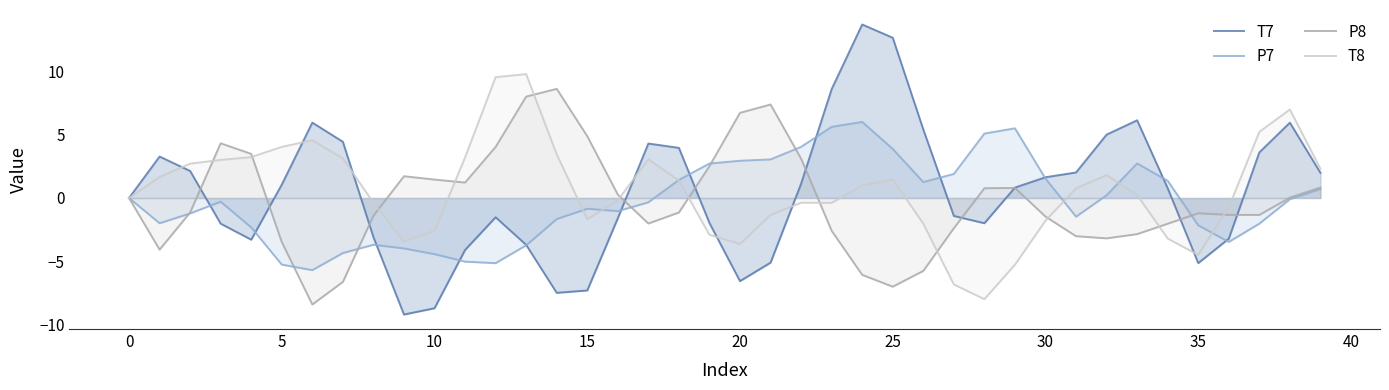

How many distinct data groups are displayed?

4